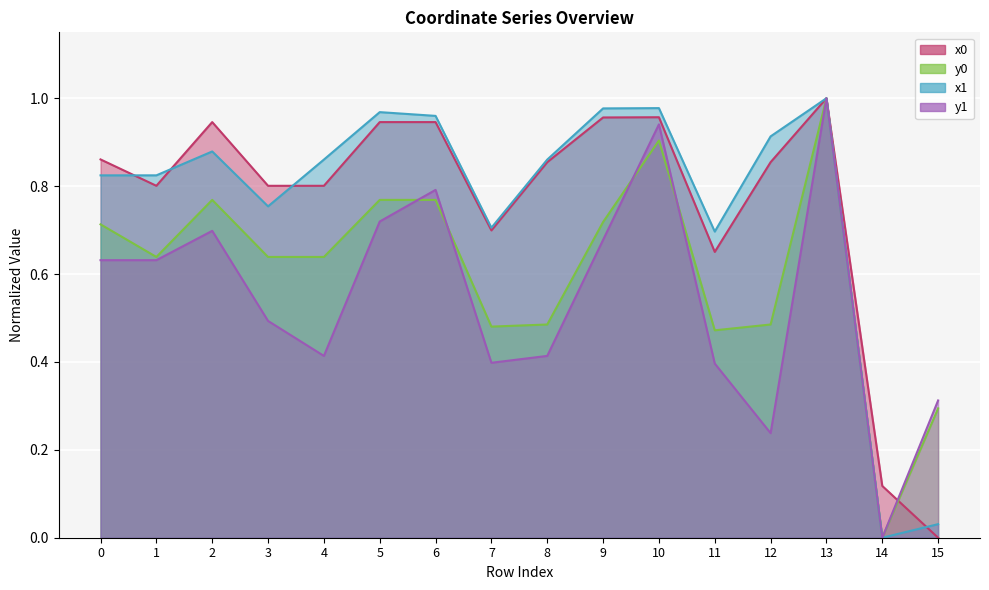

How many interior local peaks does the y0 series have?

3